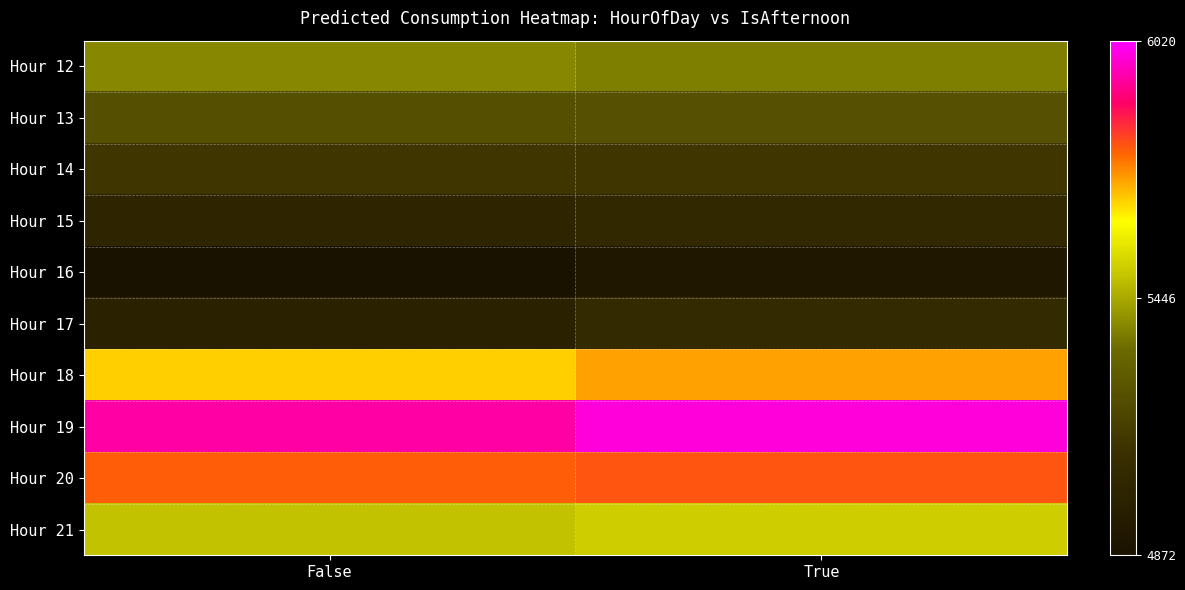

How many distinct data groups are displayed?

10